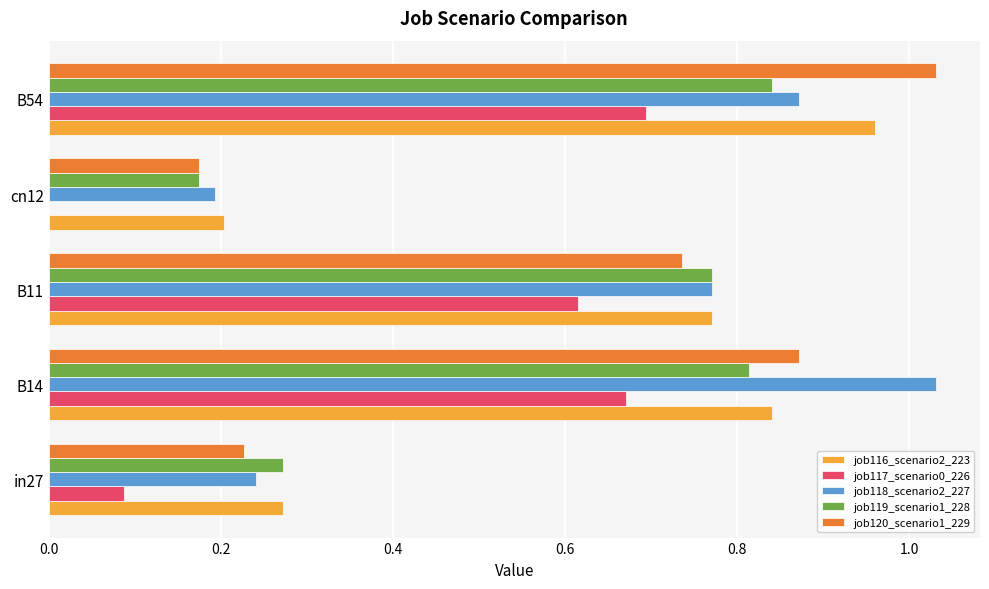

Where is job118_scenario2_227 nearest to the value 0?

cn12